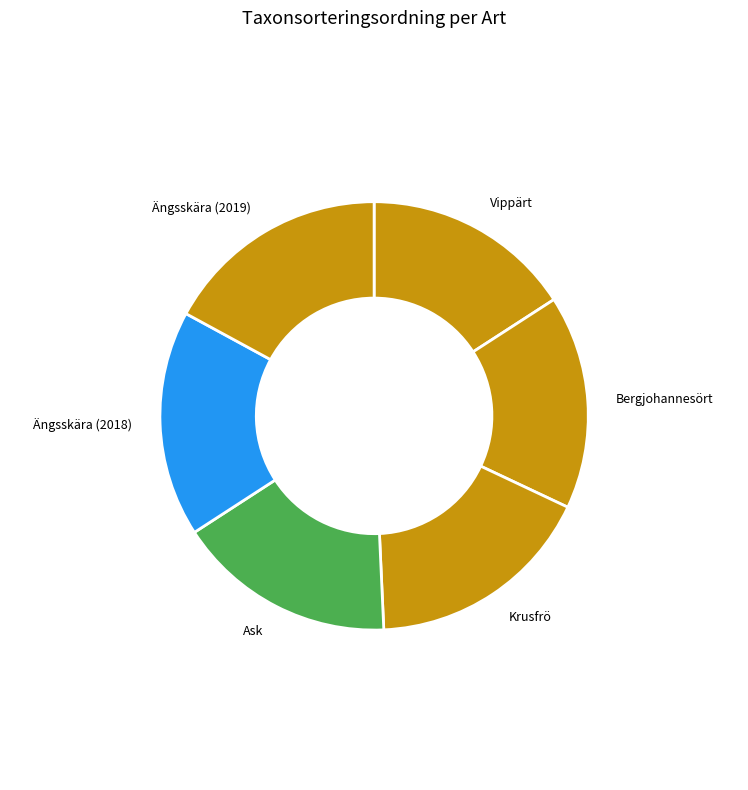

Combined, do Bergjohannesört and Ängsskära (2019) account for over 50%?

No